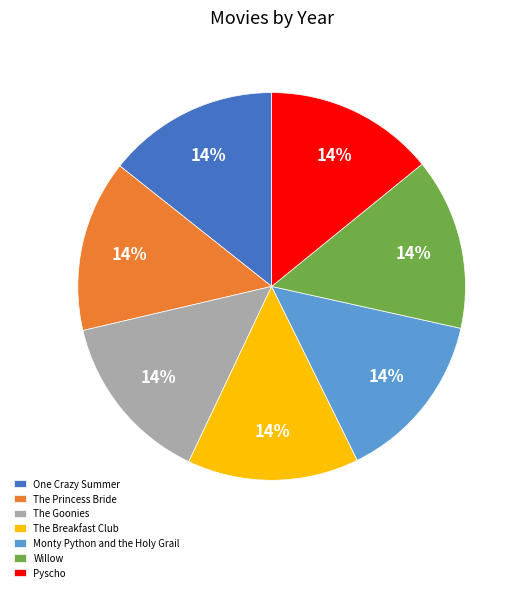

How many slices are in this pie chart?

7